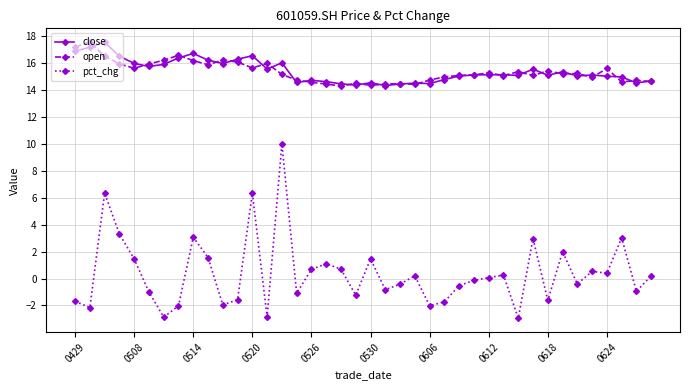

At how many categories does at least one series exceed 7?

40